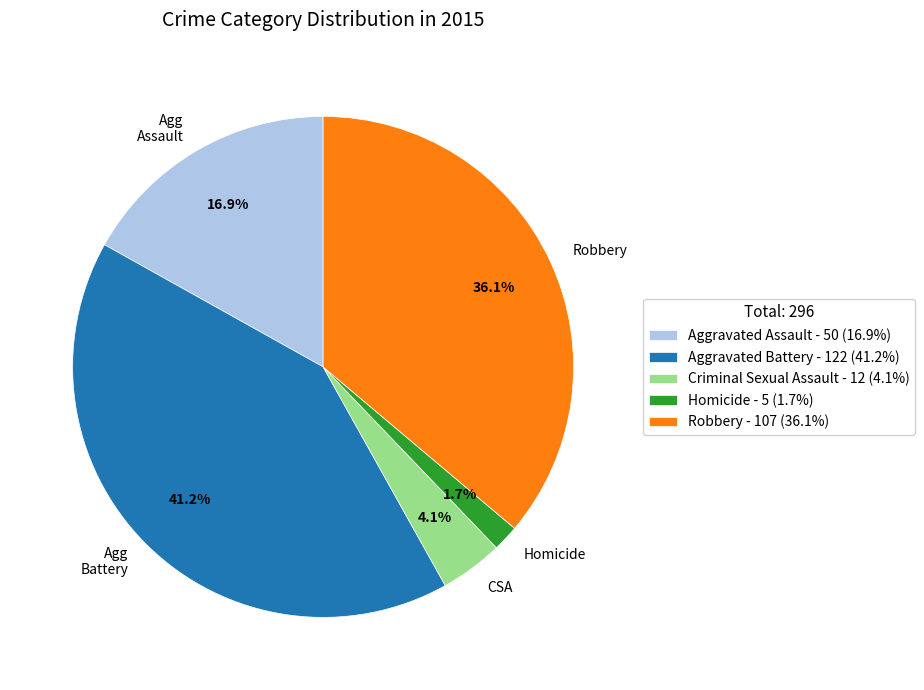

To the nearest percent, what is the difference between the Criminal Sexual Assault and Robbery slice percentages?

32%